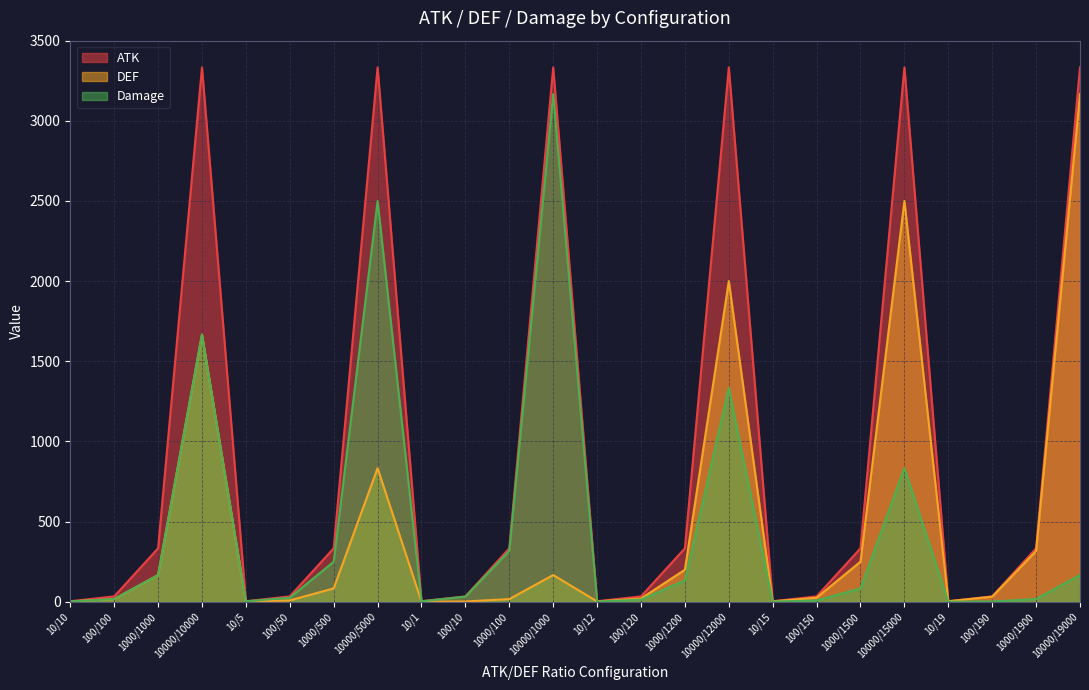

Where does the DEF series first go above 31?

1000/1000